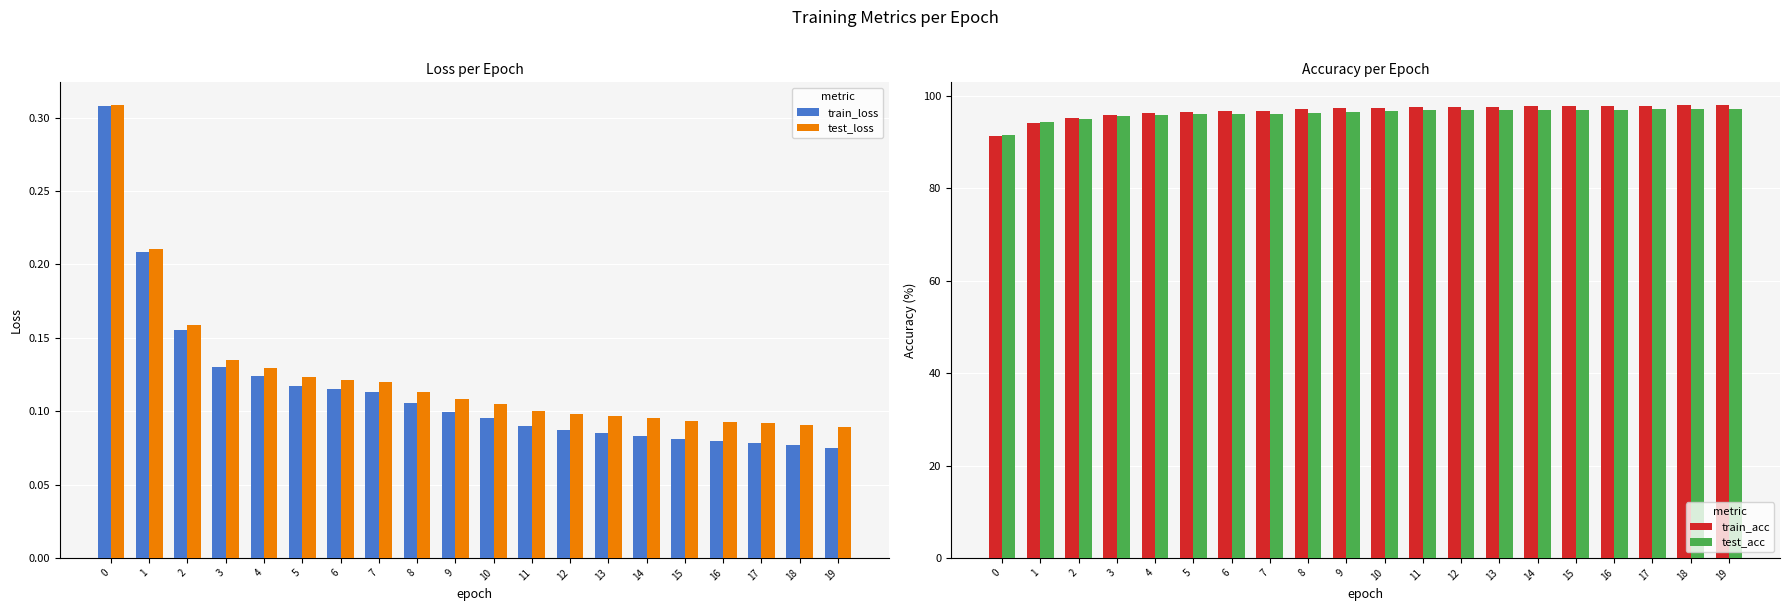

How many groups of bars are there?

20